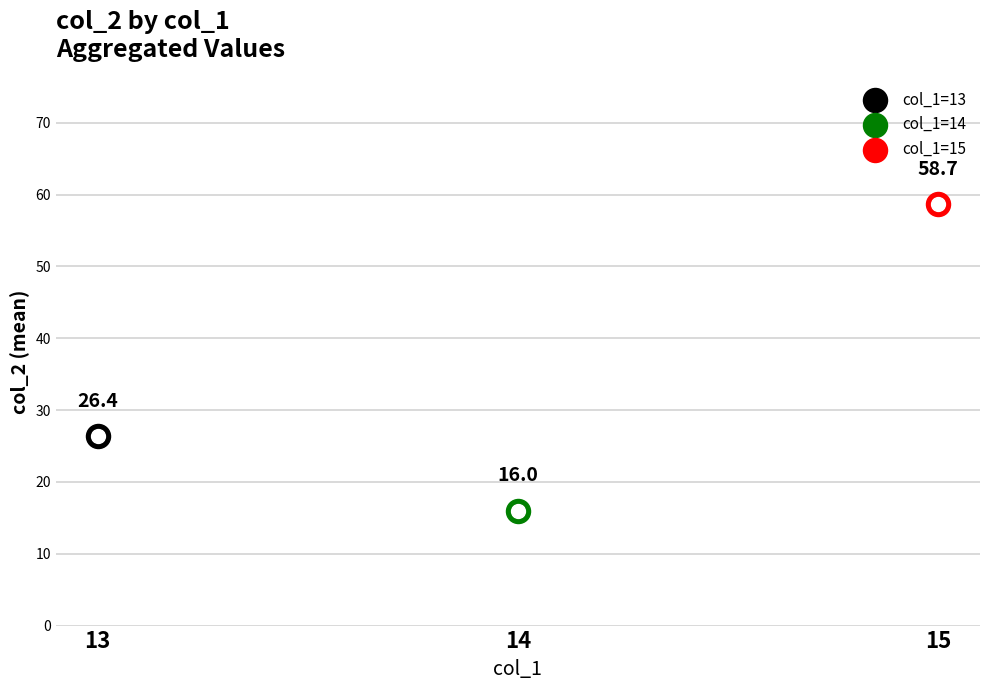

Which has a higher value, 13 or 13?

13